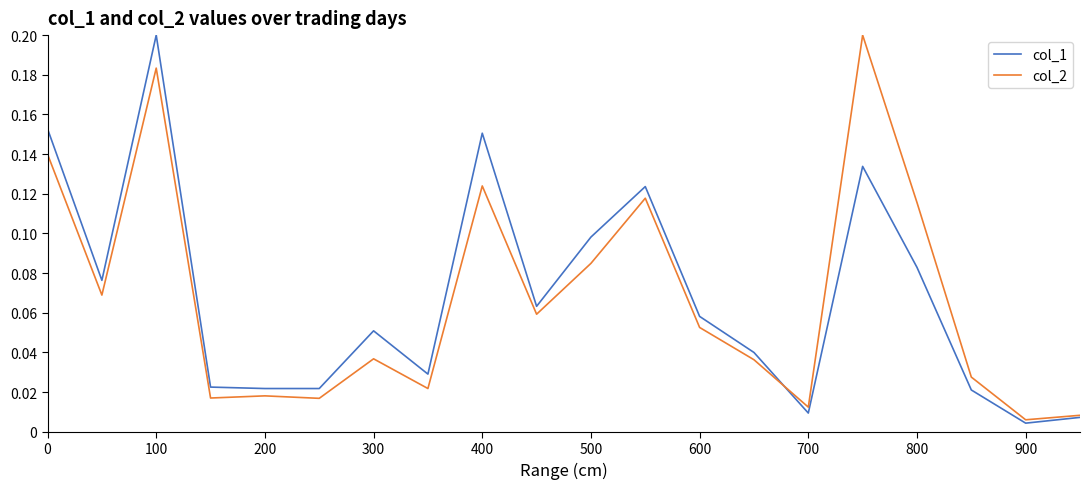

Does the chart have visible grid lines?

No